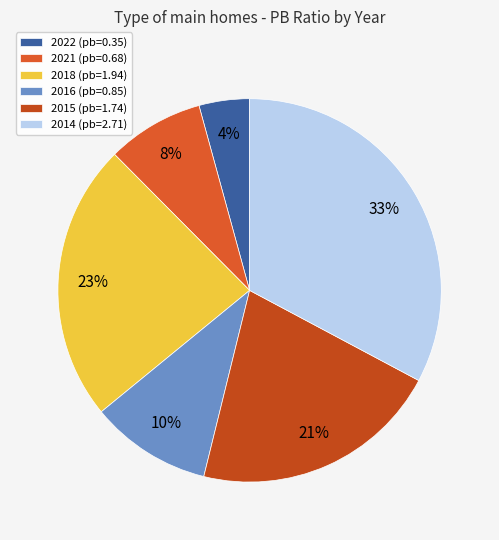

How many slices are in this pie chart?

6